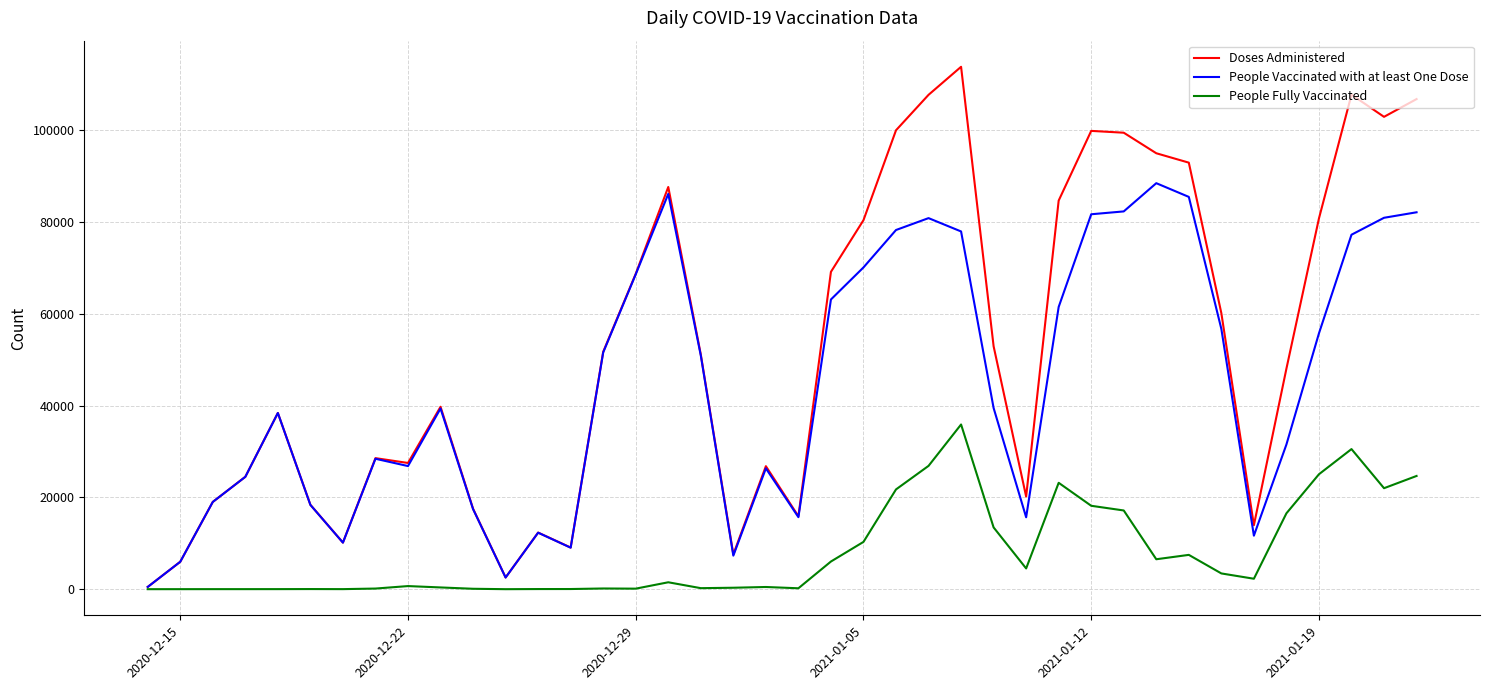

What is the minimum value for People Vaccinated with at least One Dose?

490